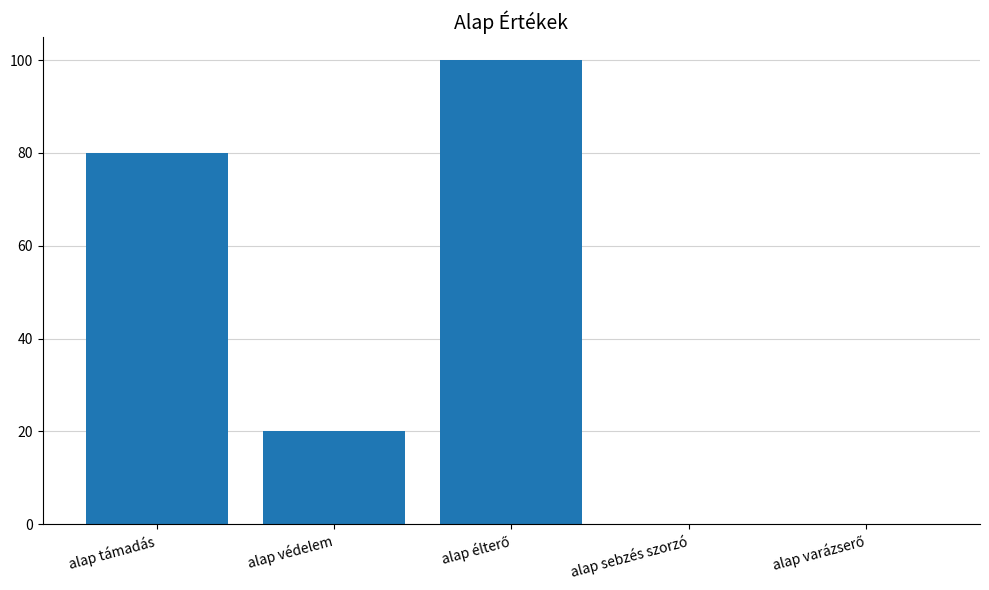

Is it true that the value at alap sebzés szorzó is -62?

False